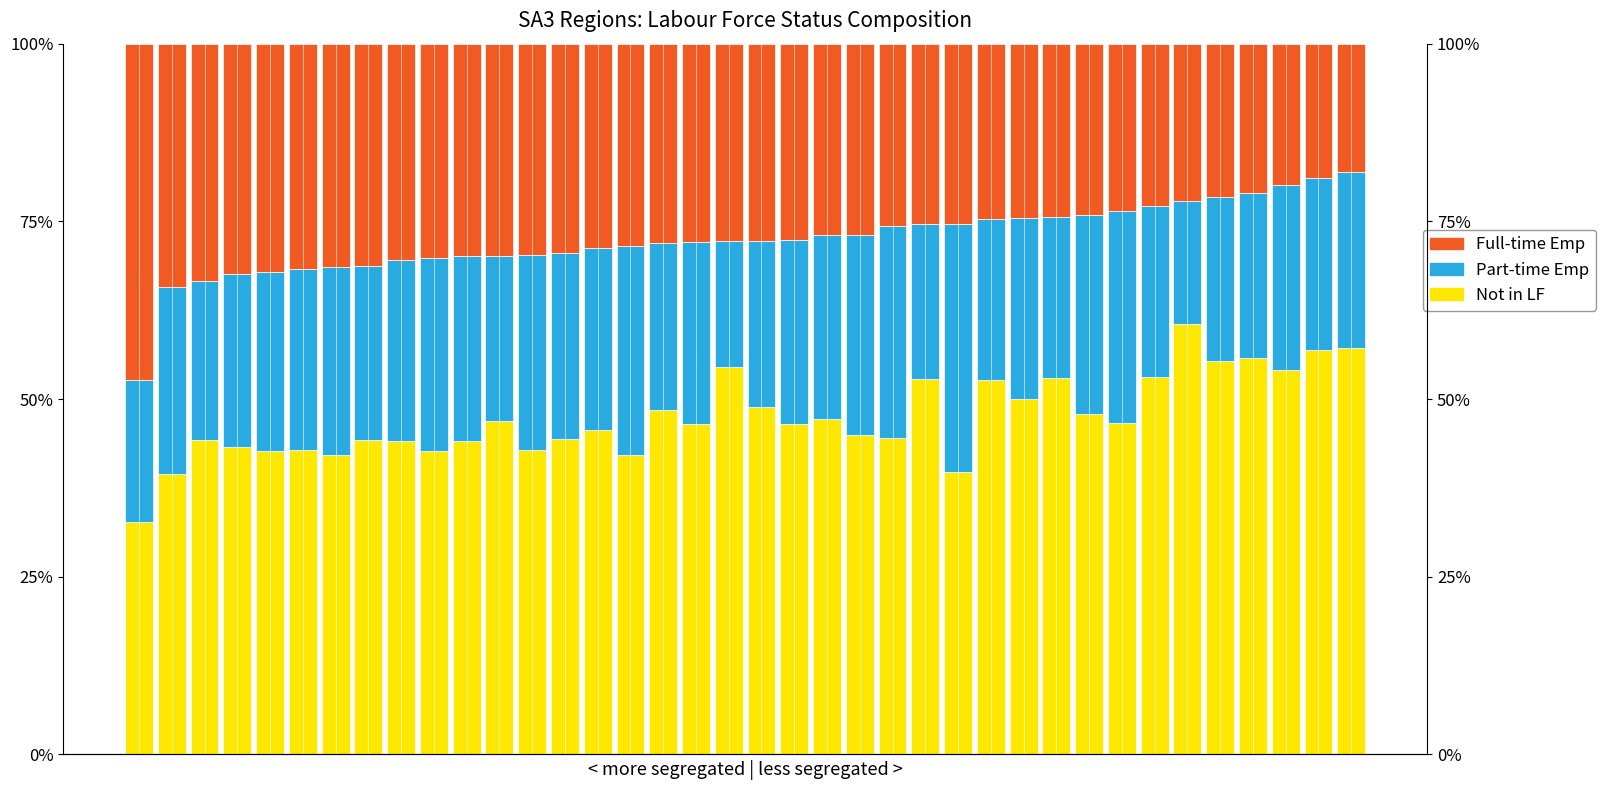

What is the sum of all Not in LF values?

18.0